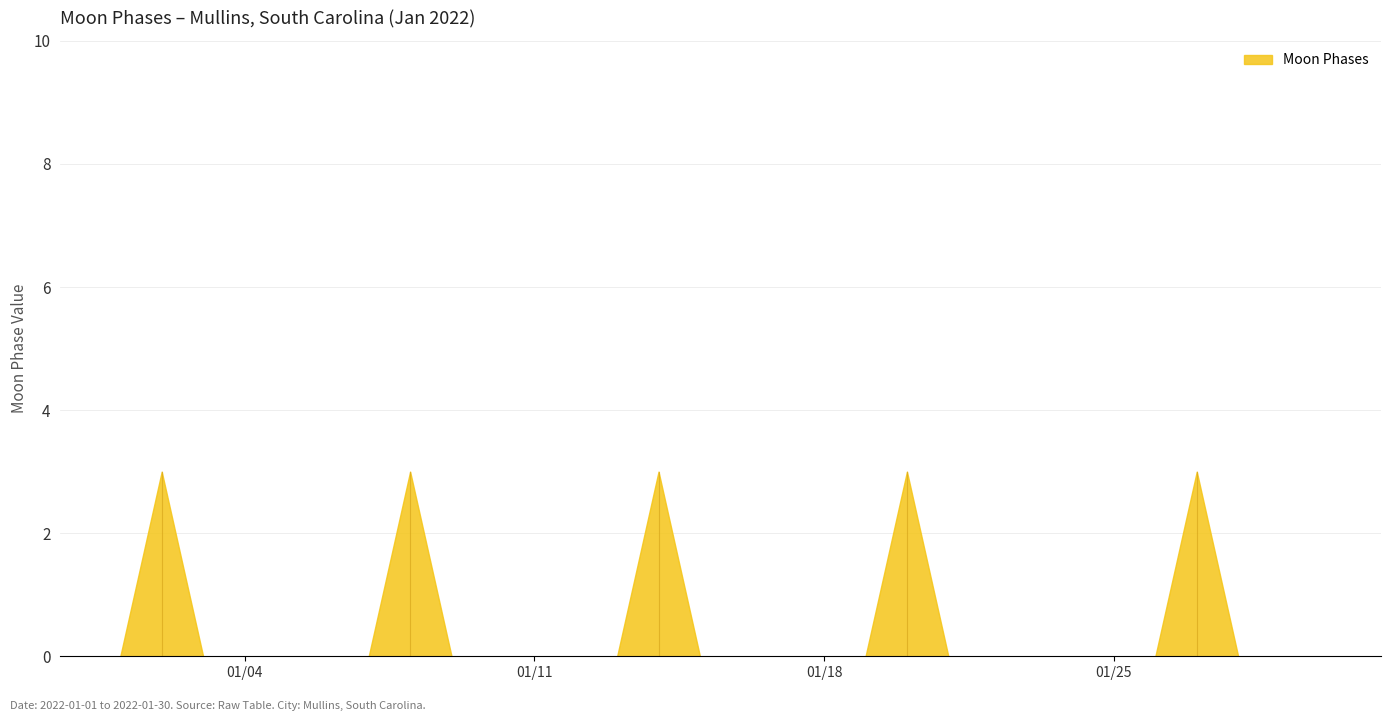

What is the greatest value displayed?

3